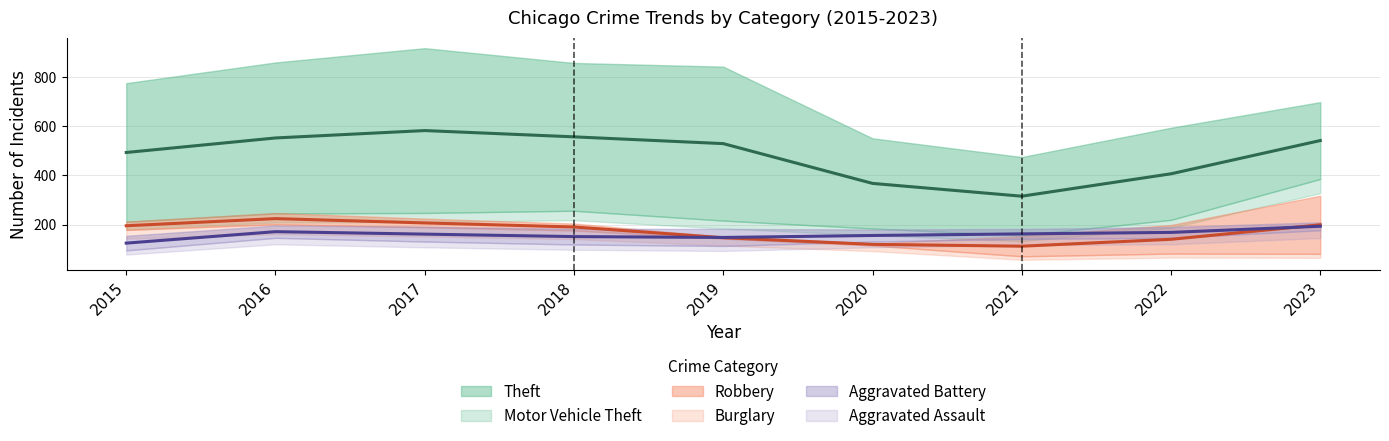

At which category does Aggravated Battery reach its first local peak?

2016